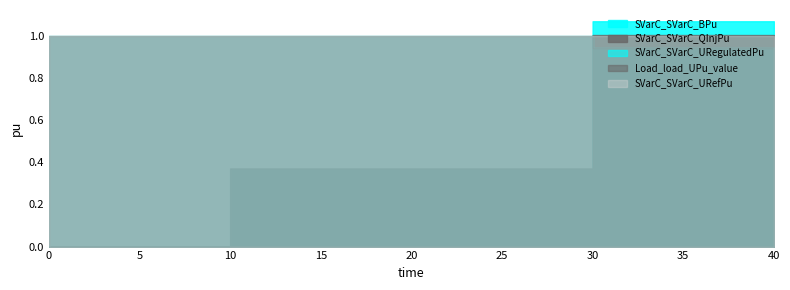

Rank the series at 10.0 from lowest to highest value.

SVarC_SVarC_BPu, SVarC_SVarC_QInjPu, SVarC_SVarC_URegulatedPu, Load_load_UPu_value, SVarC_SVarC_URefPu